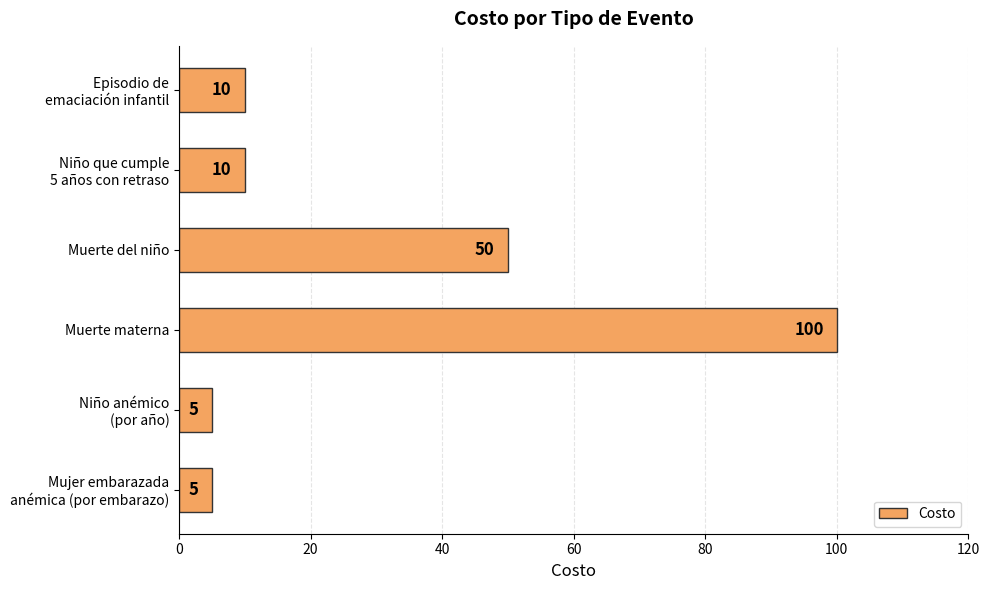

The chart shows a value of 80 at Muerte del niño. True or false?

False